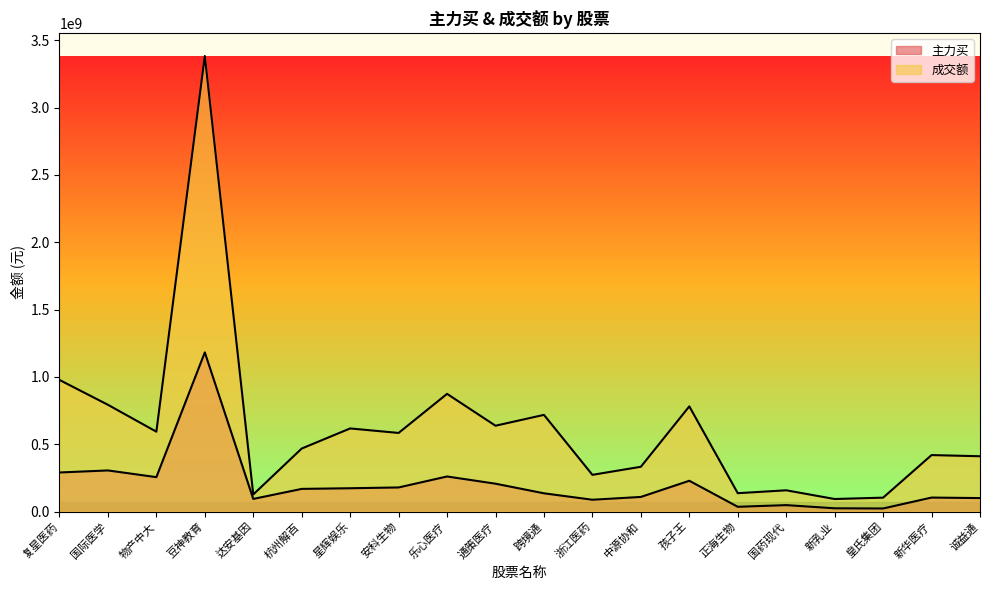

Is it true that 主力买 equals 1182111529 at 豆神教育?

True